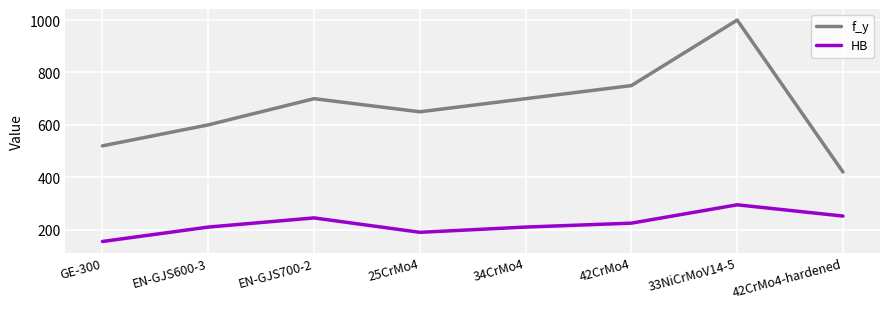

What is the difference between the maximum and minimum values in the f_y series?

580